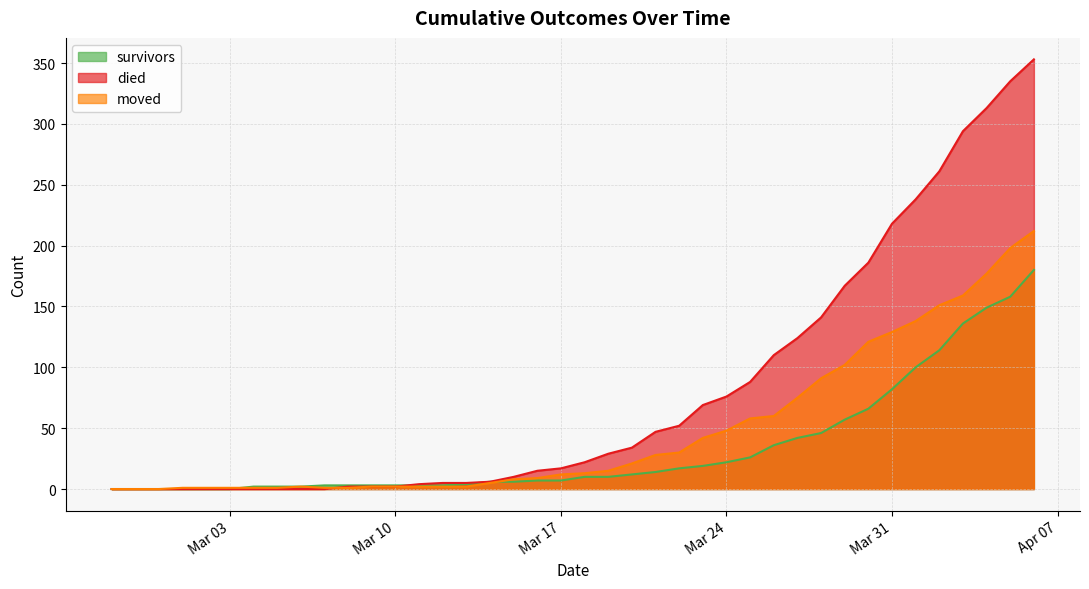

What position from the right is 2020-03-02?

36